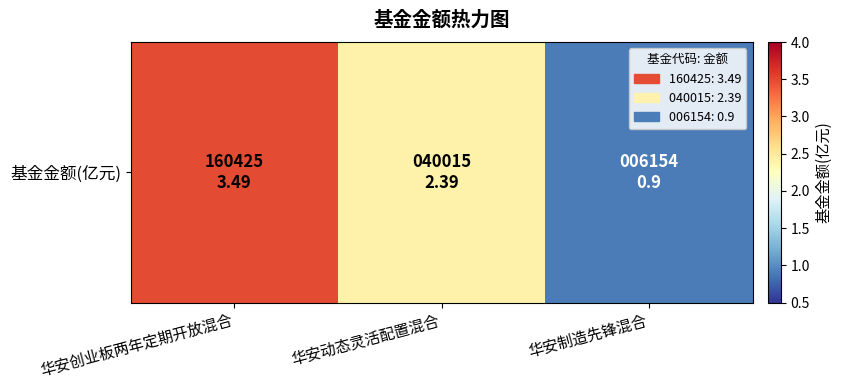

How many values are between 0 and 3?

2